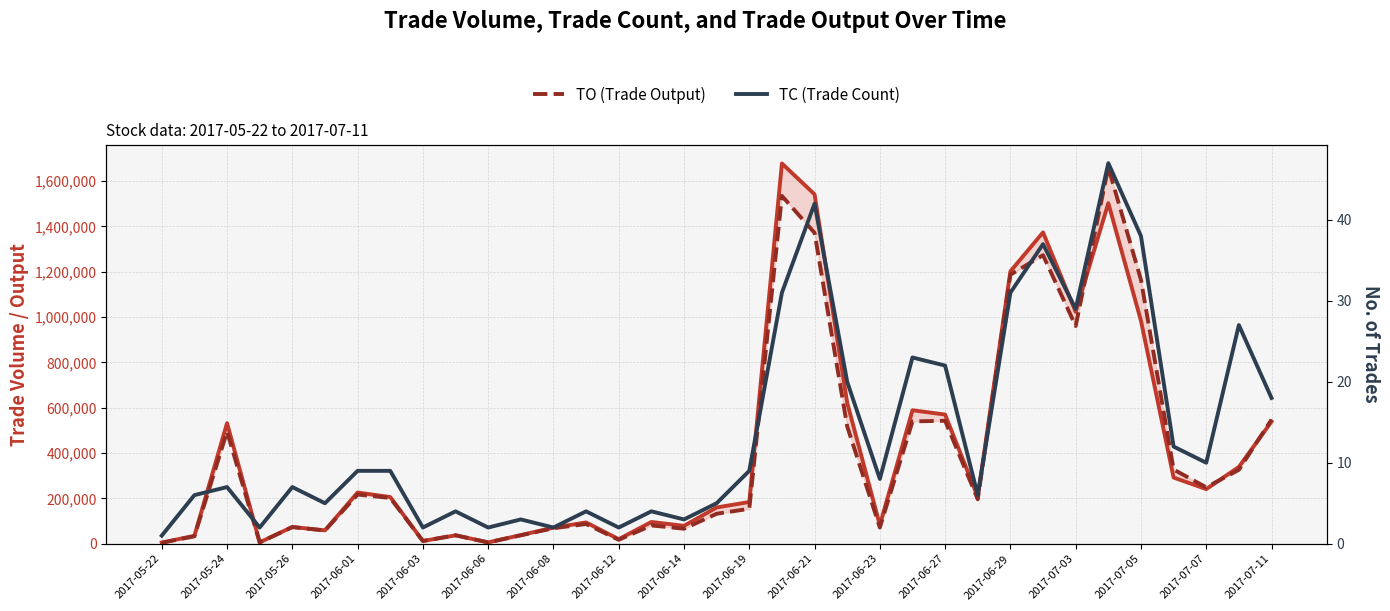

How many values in the TC (Trade Count) series exceed 8?

17